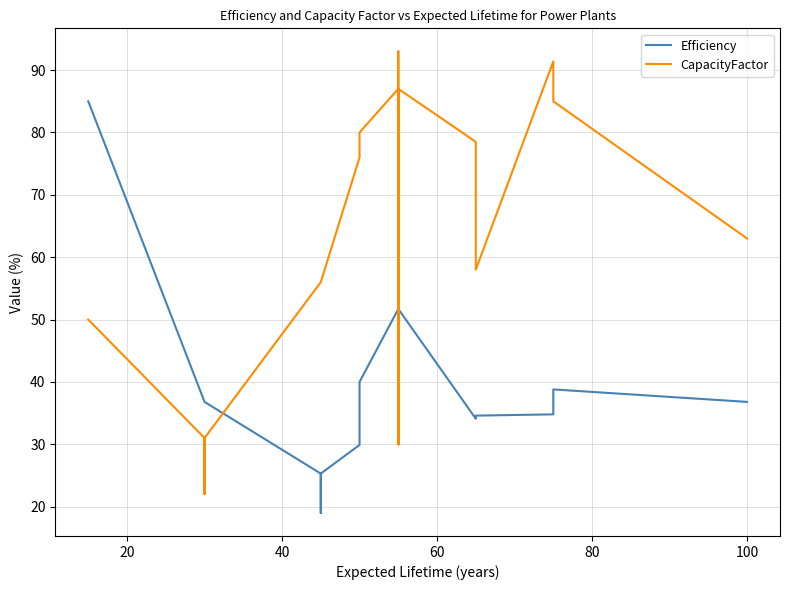

The Efficiency series shows 13.9 at 7. True or false?

False